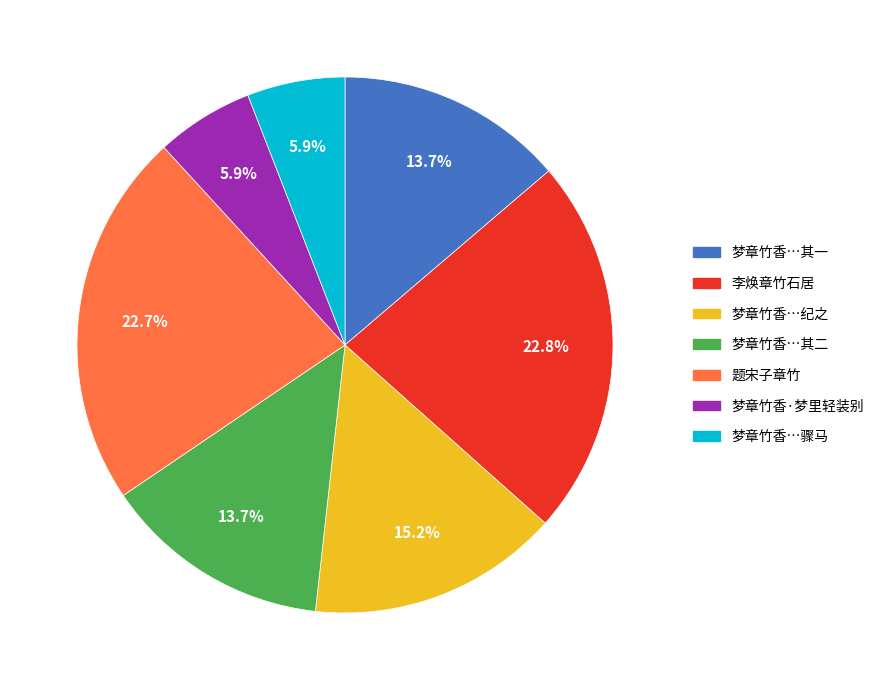

Is there a majority slice in this chart?

No